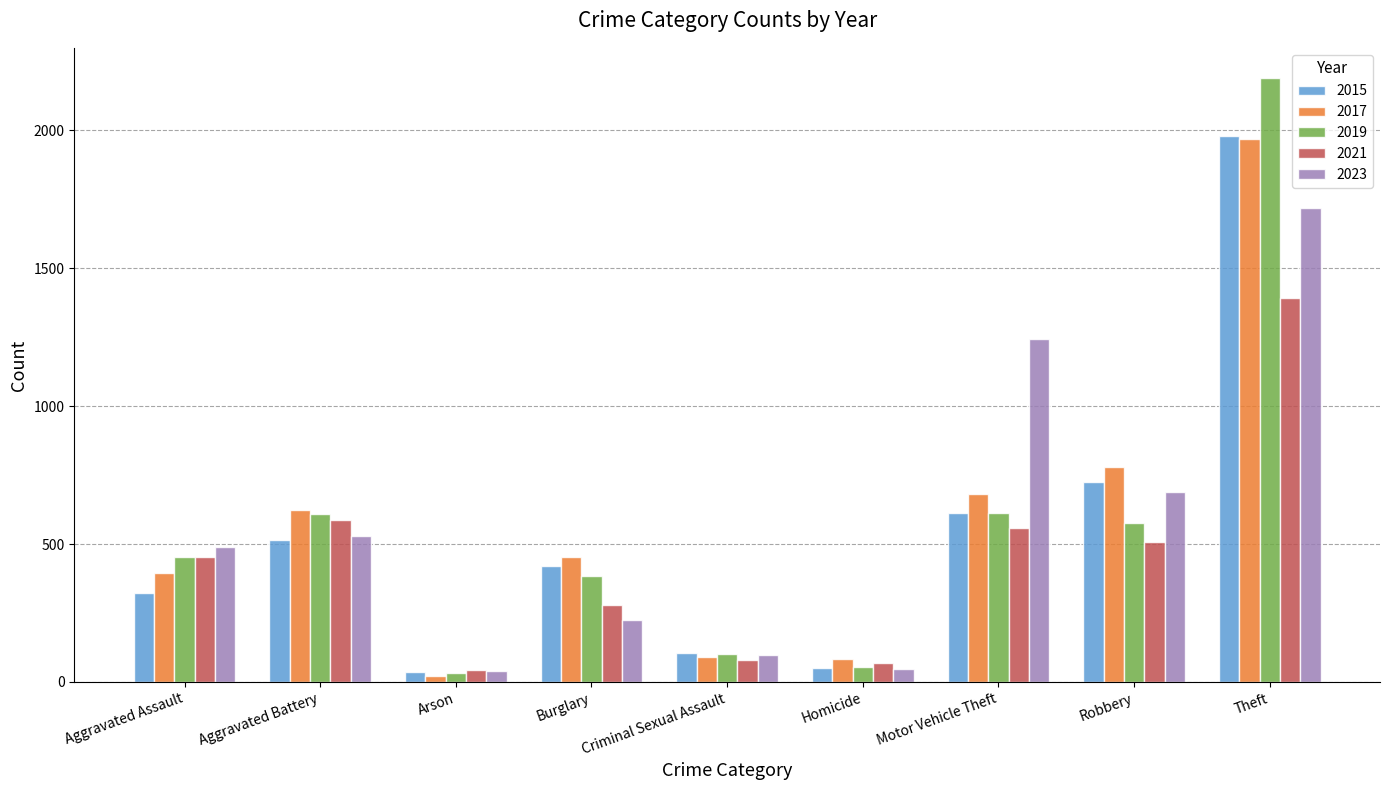

Which category has the highest value in the 2021 series?

Theft